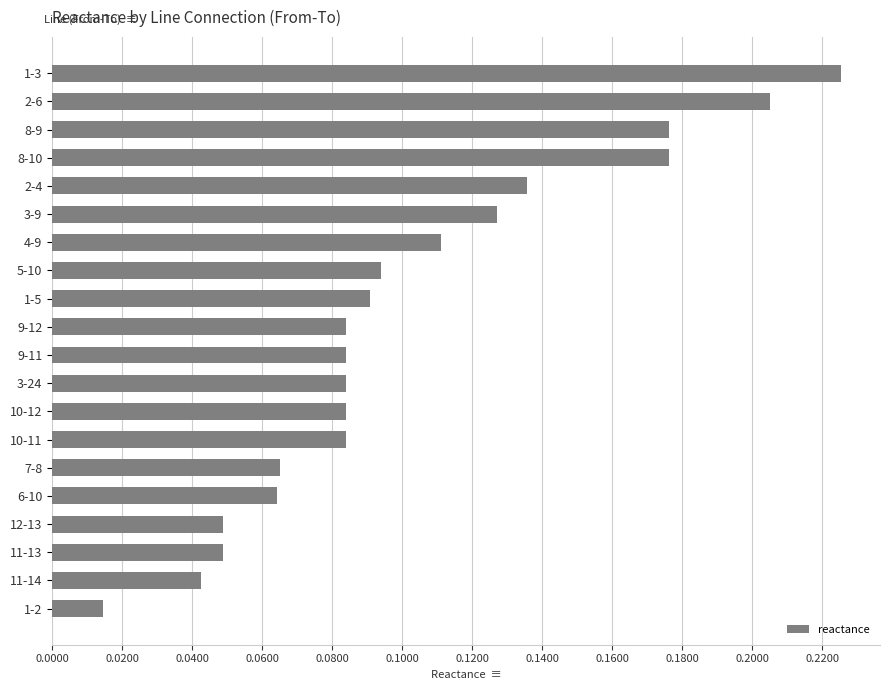

True or false: the data shows 0.2 at 10-12.

False